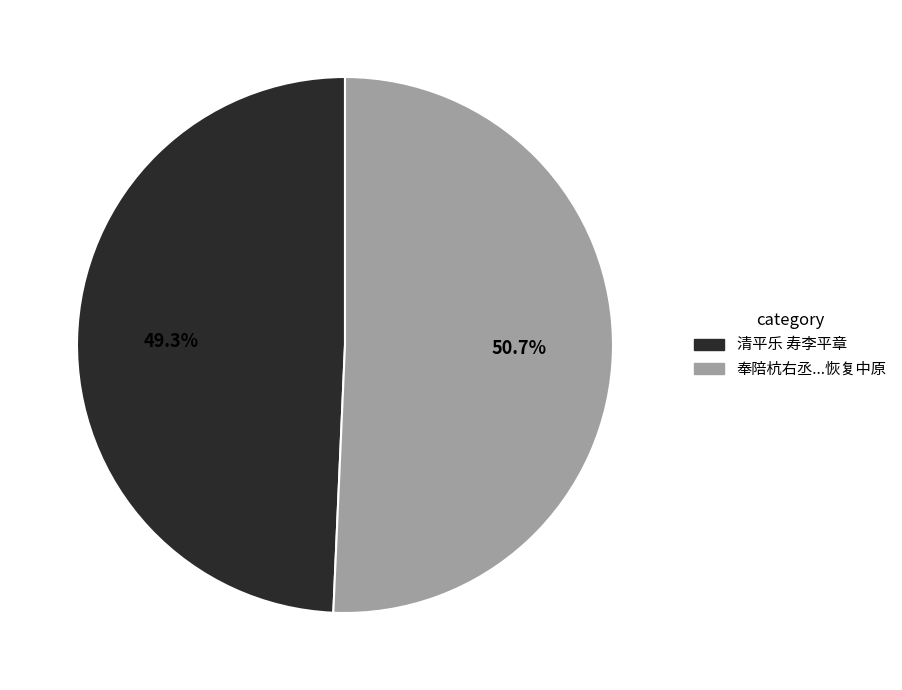

Between 奉陪杭右丞...恢复中原 and 清平乐 寿李平章, which is larger?

奉陪杭右丞...恢复中原